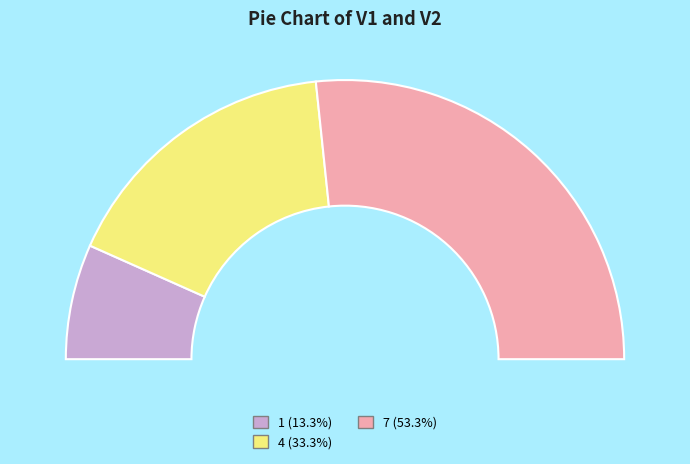

Rank the categories by value from lowest to highest.

1, 4, 7